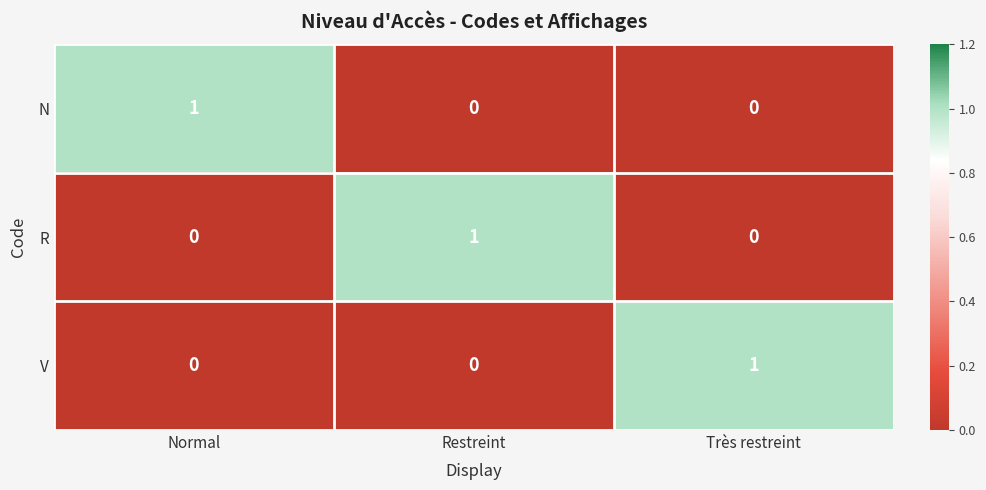

Reading left to right, what are all the values shown in this chart?

N: Normal=1	Restreint=0	Très restreint=0
R: Normal=0	Restreint=1	Très restreint=0
V: Normal=0	Restreint=0	Très restreint=1